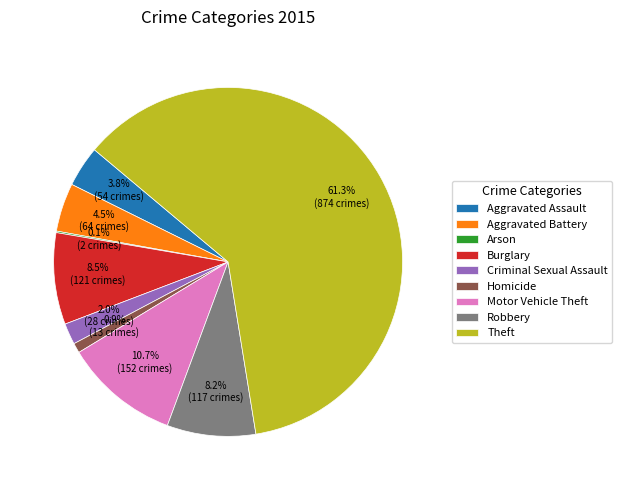

What portion of the pie excludes Theft?

38.7%